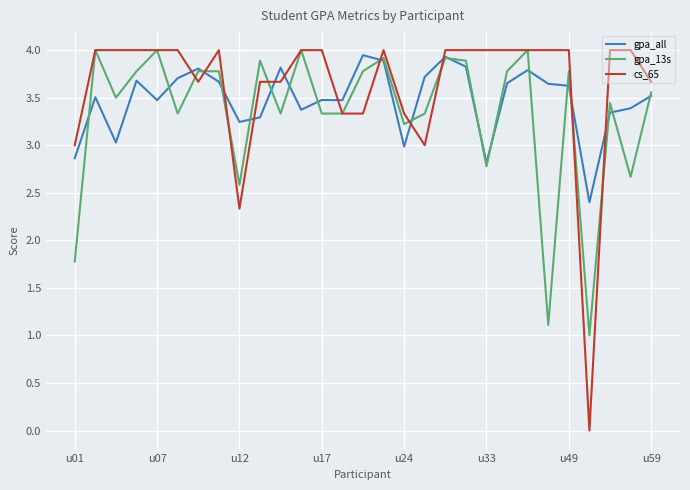

After their last crossing, which series has the higher values: gpa_all or cs_65?

cs_65